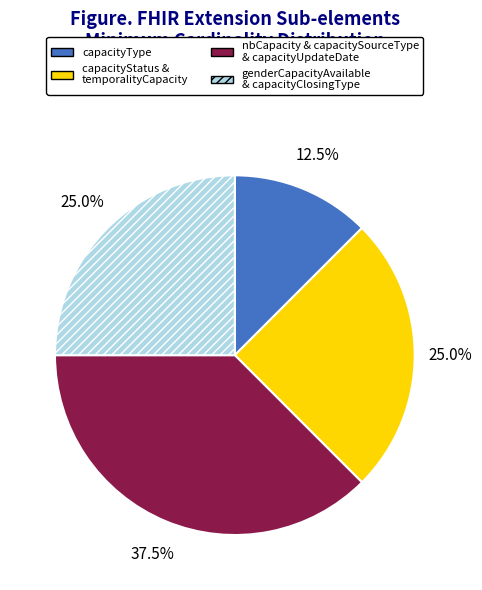

Is there any slice that represents more than half of the pie?

No